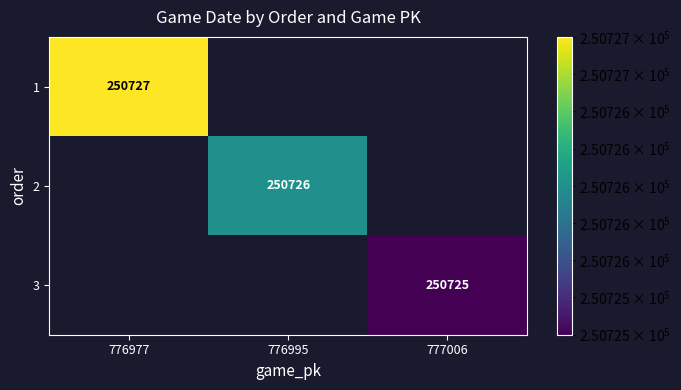

Which has a higher value, 776977 or 777006?

776977